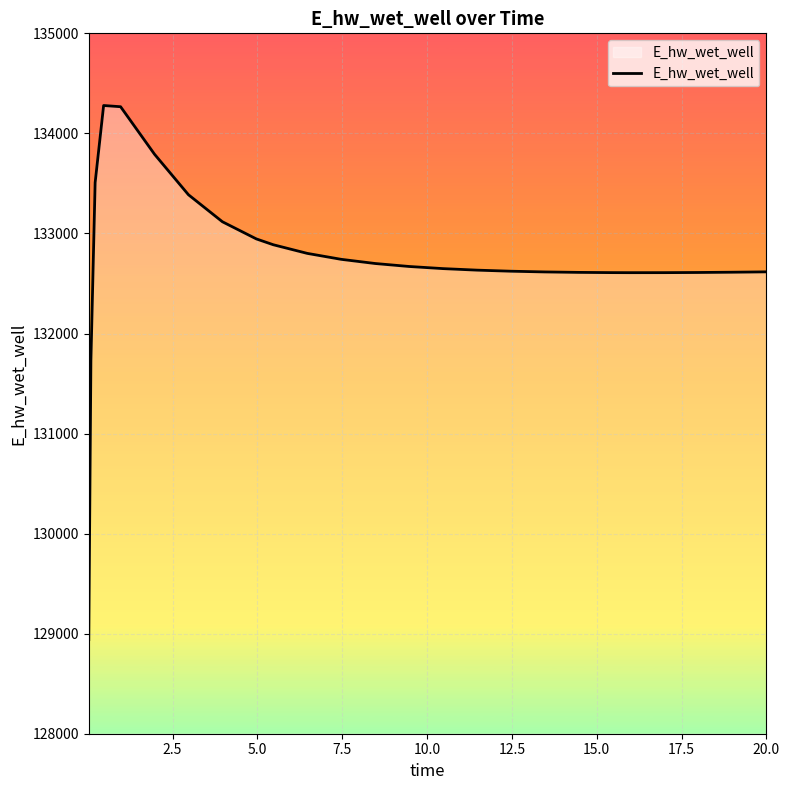

What is the greatest value displayed?

134278.6